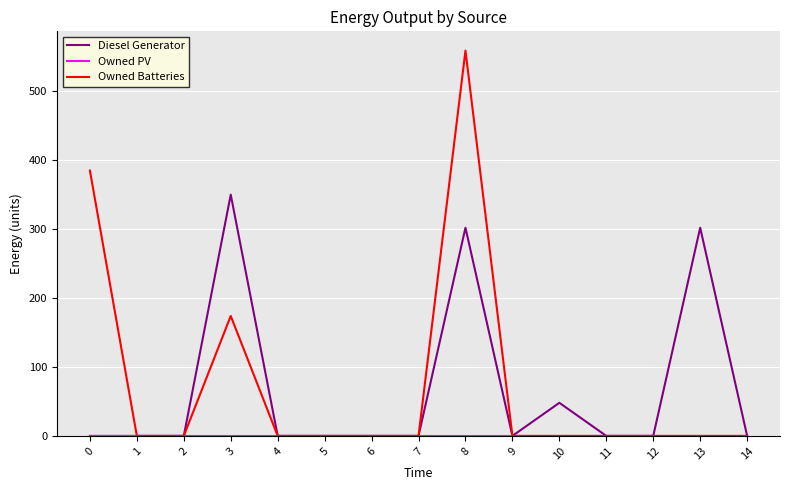

At which category is the sum across all series the highest?

8